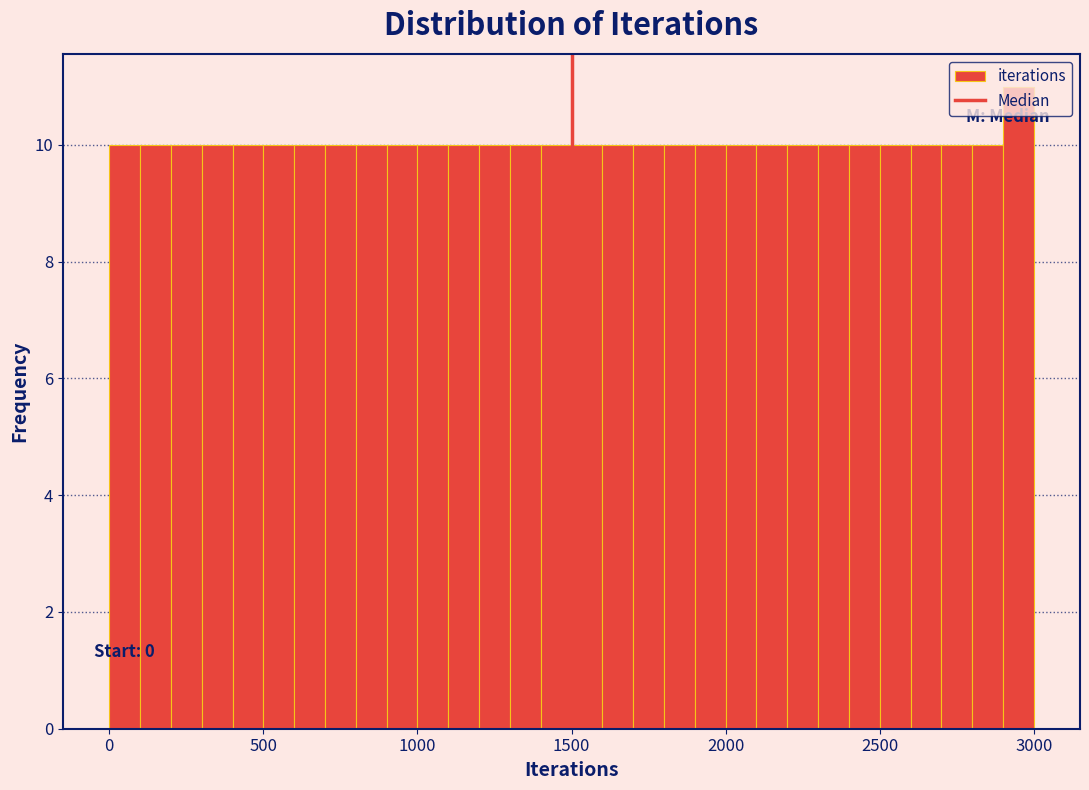

Read against the x-axis, roughly where is the centre of the tallest bar?

2950